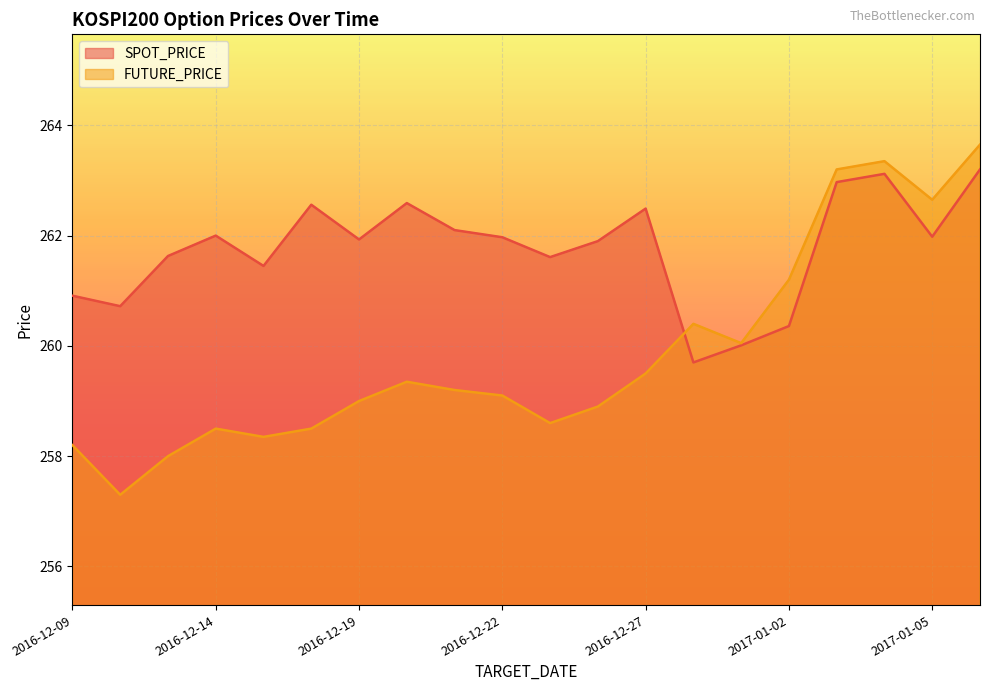

Is it true that FUTURE_PRICE equals 261.2 at 2017-01-02?

True